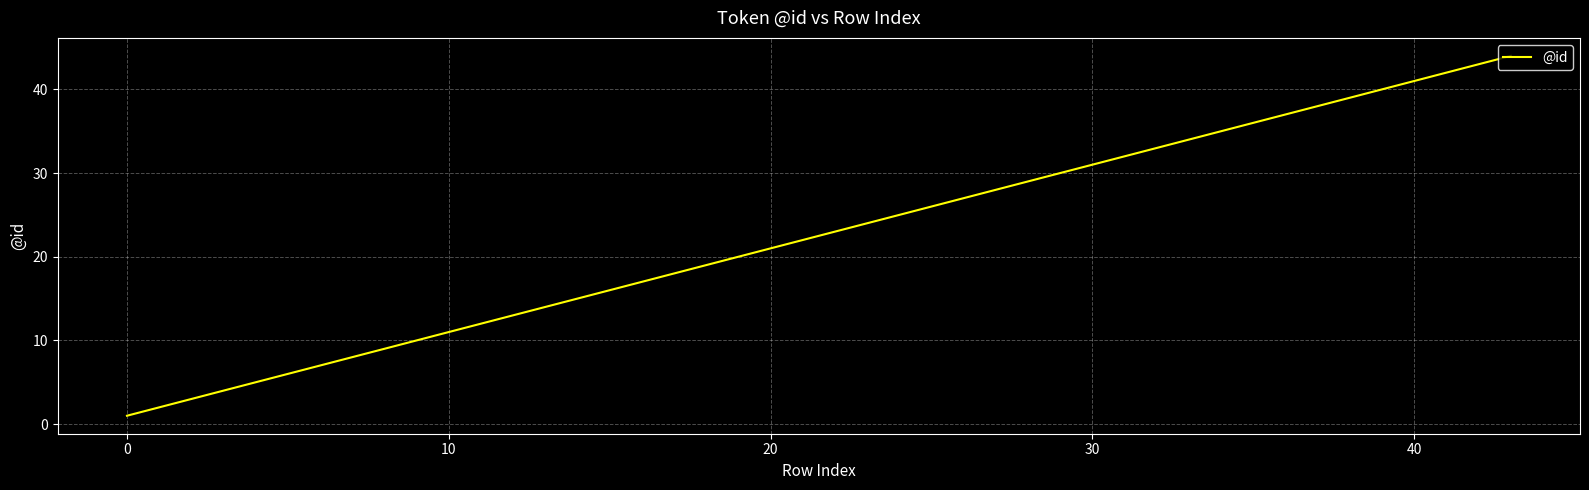

What is the maximum value shown in the chart?

44